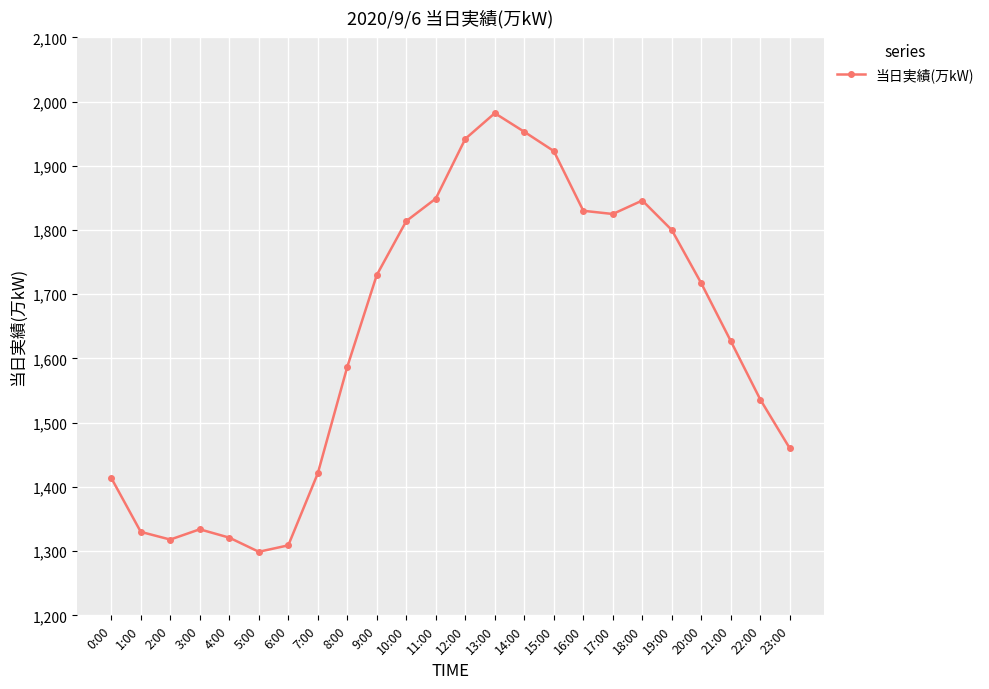

How many lines are shown in the chart?

1